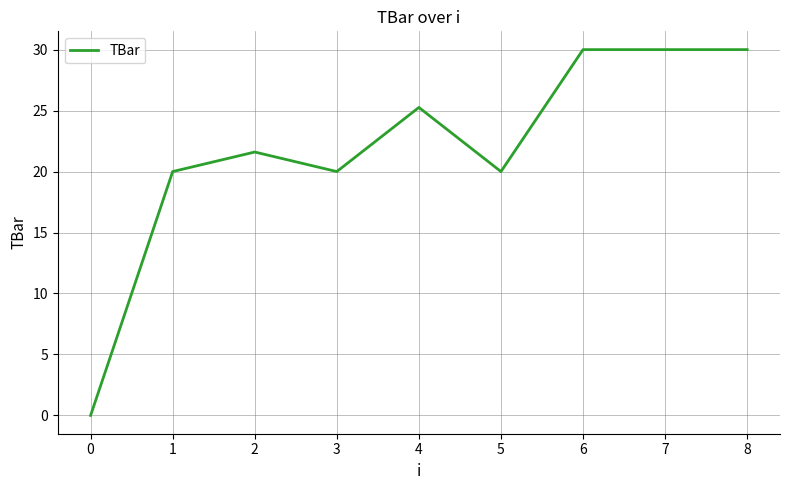

True or false: the data shows -16.1 at 0.

False